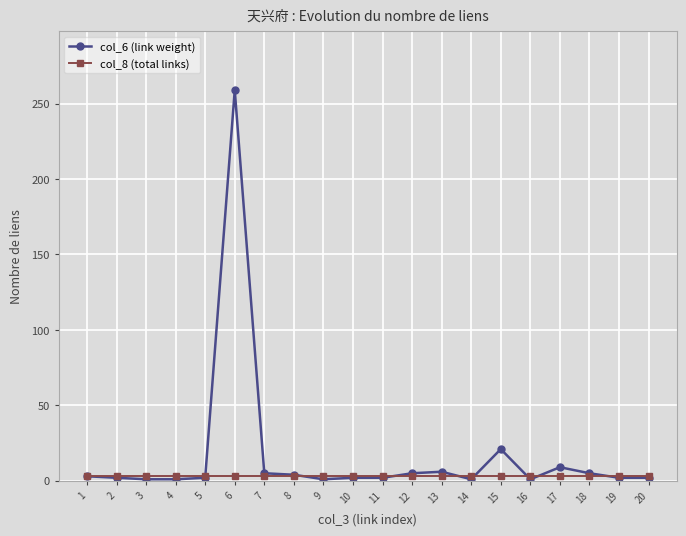

What are all the series names shown in the legend?

col_6 (link weight), col_8 (total links)